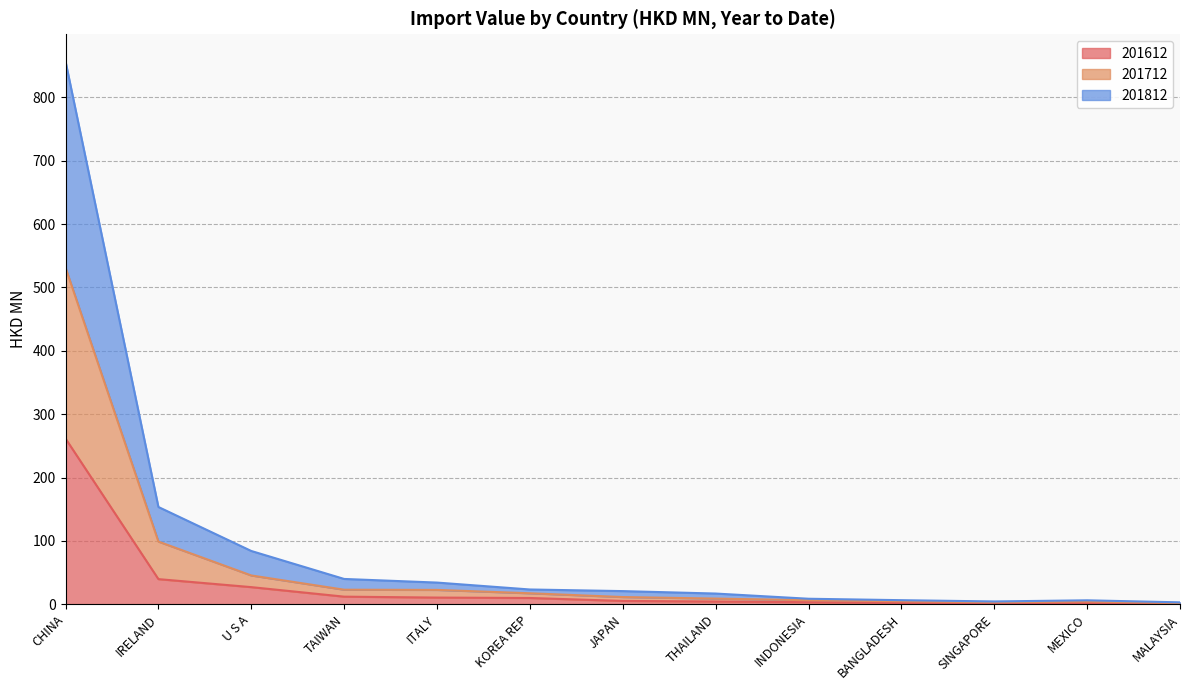

What is the label of the 4th point from the right?

BANGLADESH